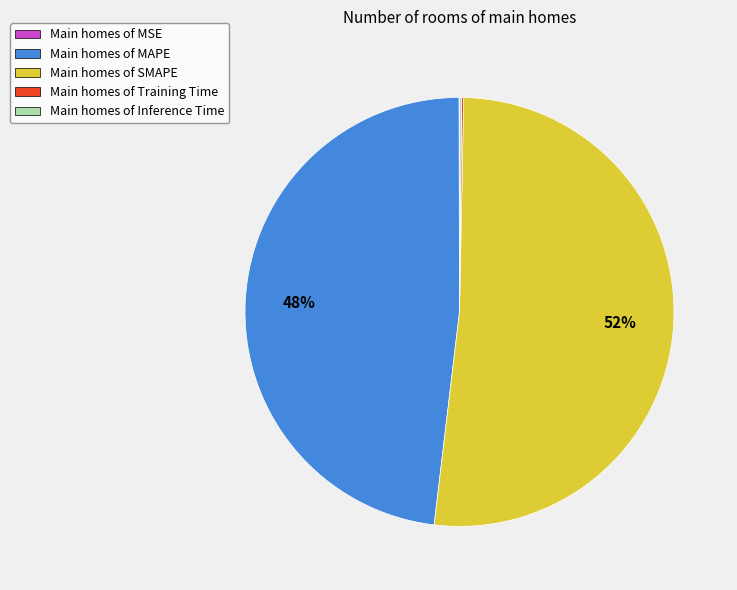

What is the majority slice?

Main homes of SMAPE